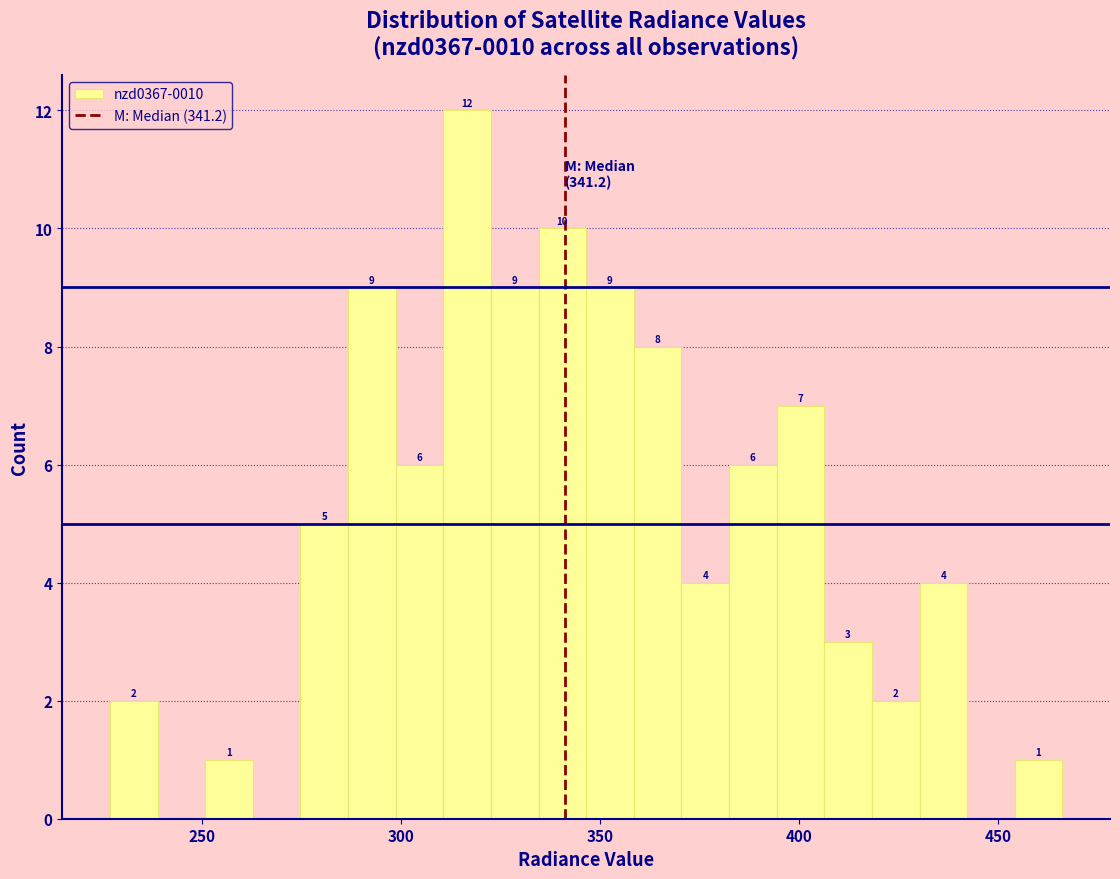

Around what value on the x-axis is the tallest bar? Give the approximate position of its centre, as read against the axis.

315